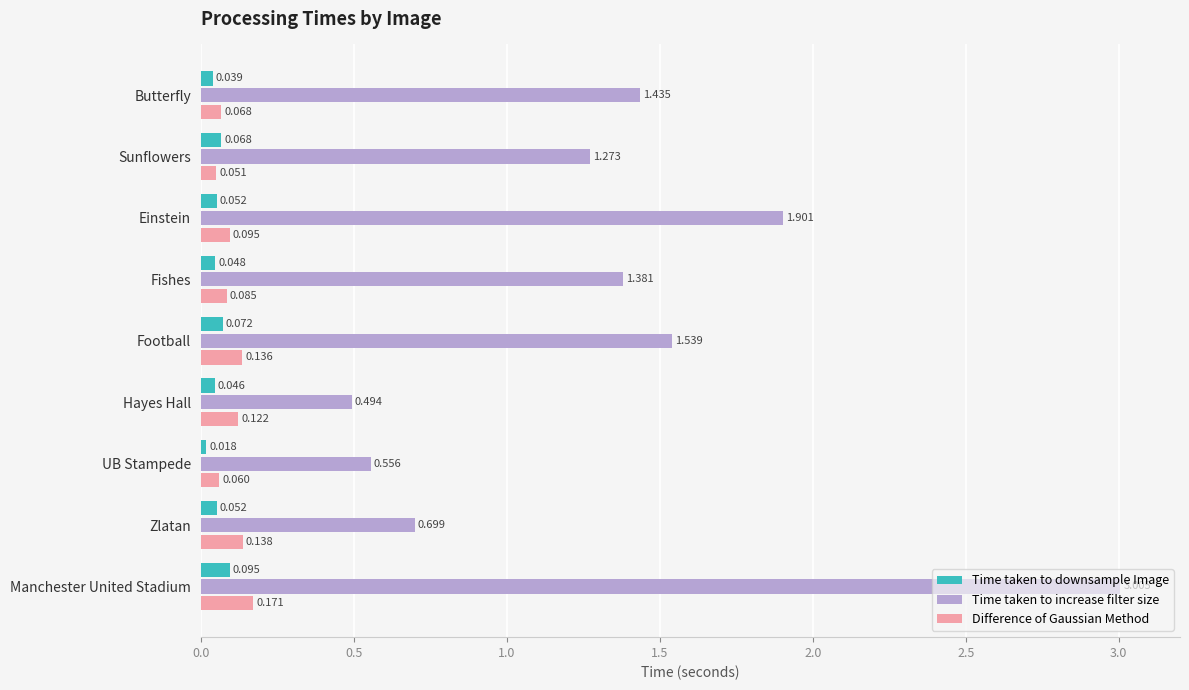

Which category has the highest value in the Time taken to downsample Image series?

Manchester United Stadium